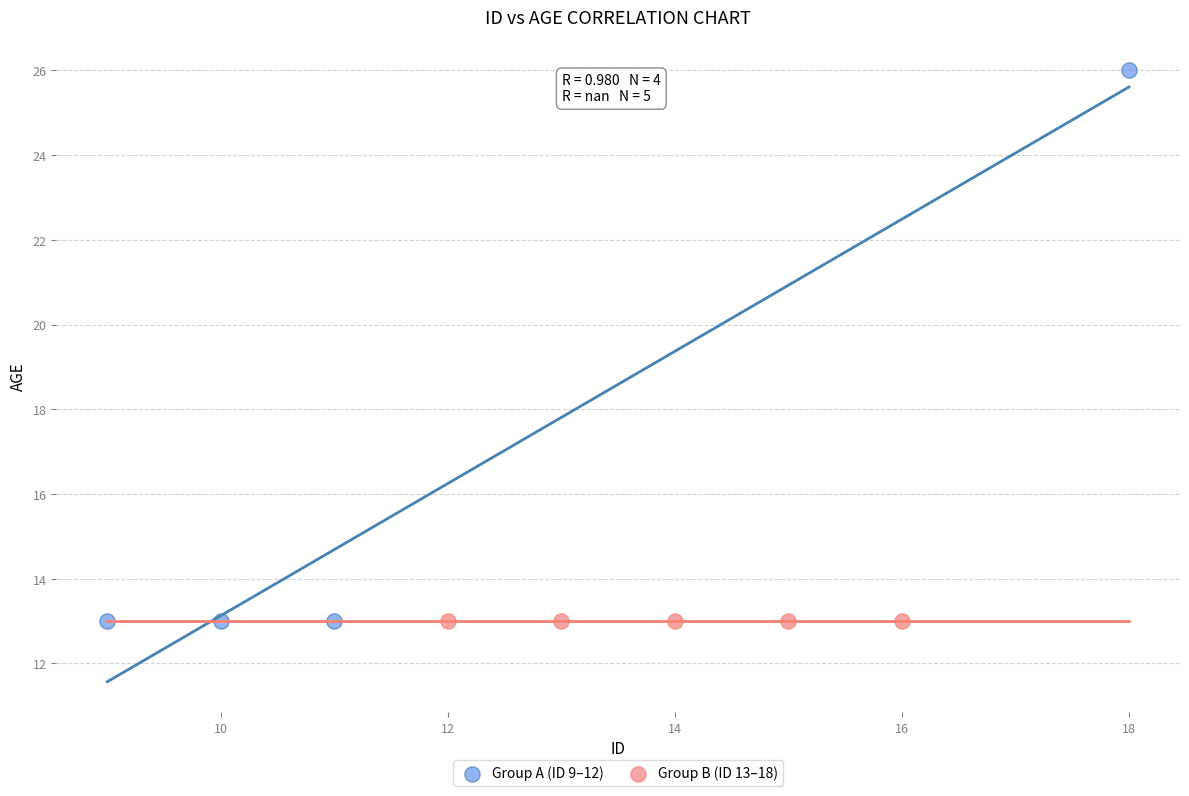

Which series contains the highest Y value?

Group A (ID 9–12)